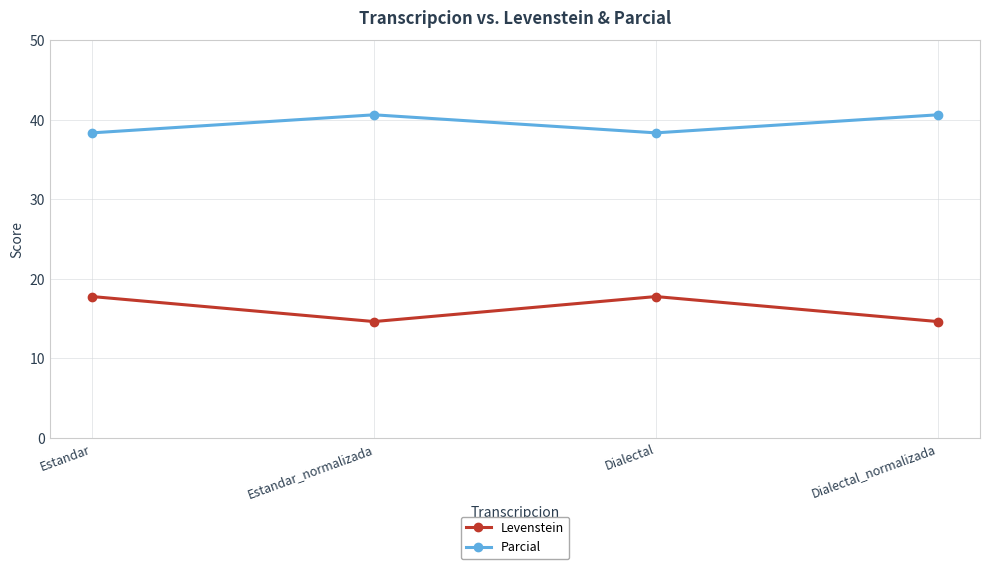

Count the number of data series in this chart.

2